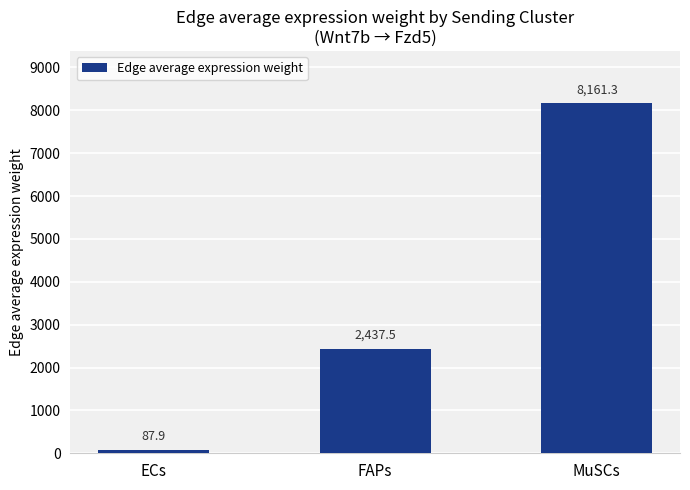

What is the minimum value shown in the chart?

87.9